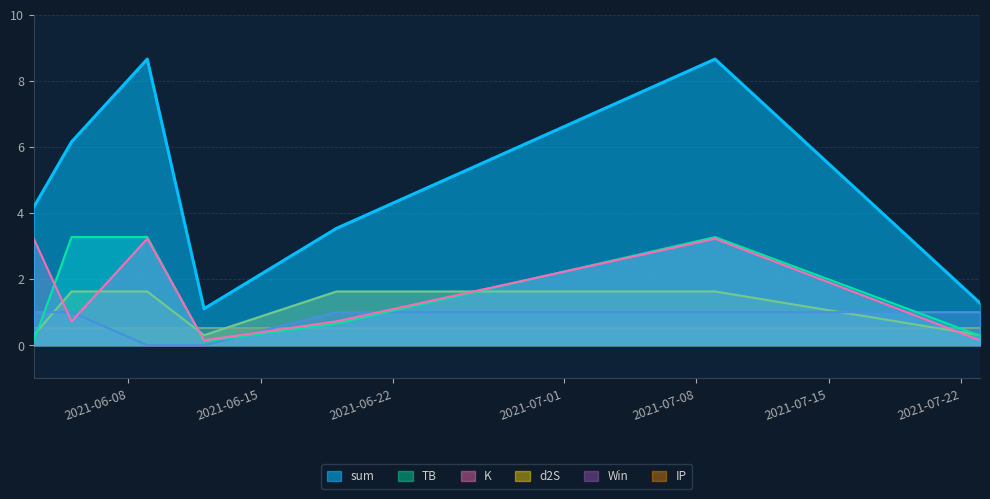

How many intersections are there between K and TB?

3